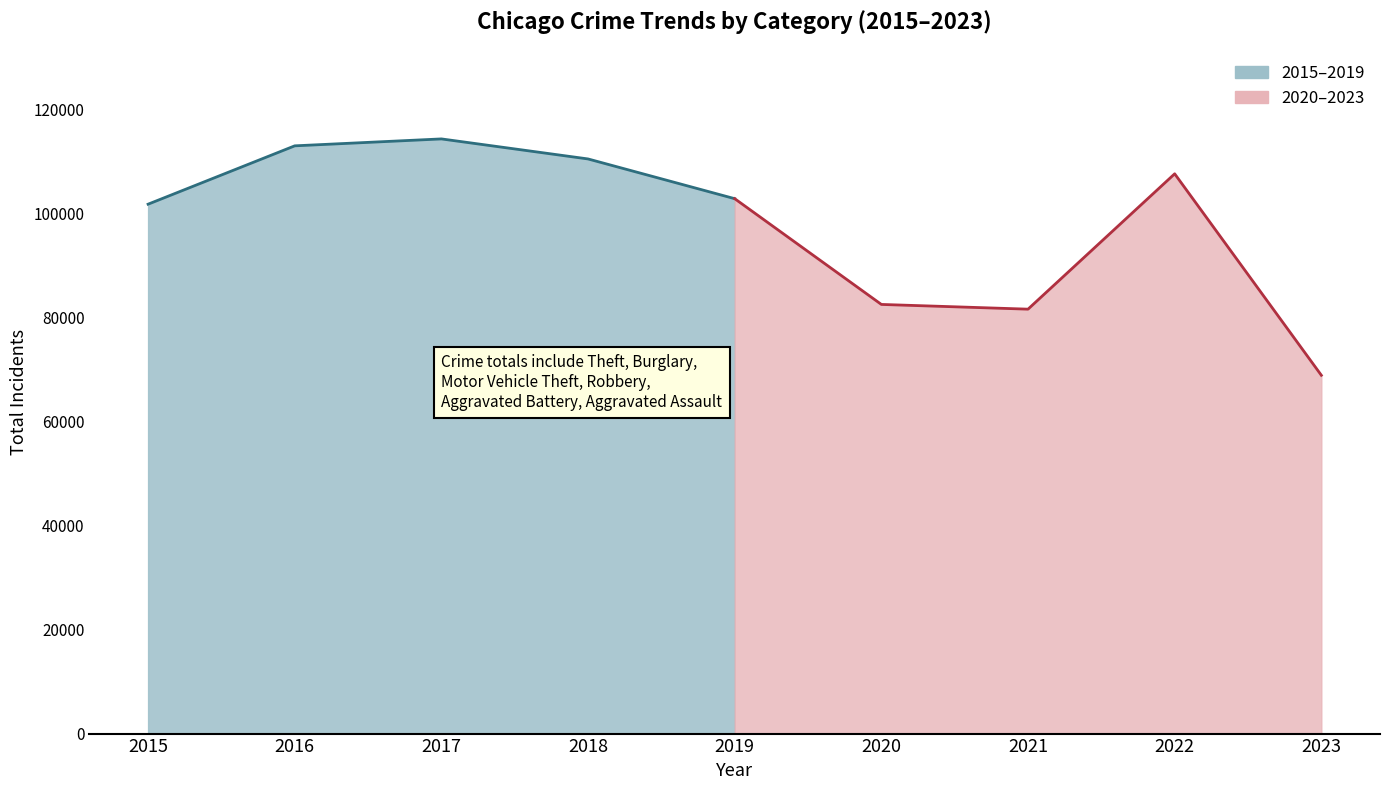

The value of Robbery at 2017 is 7531. True or false?

False